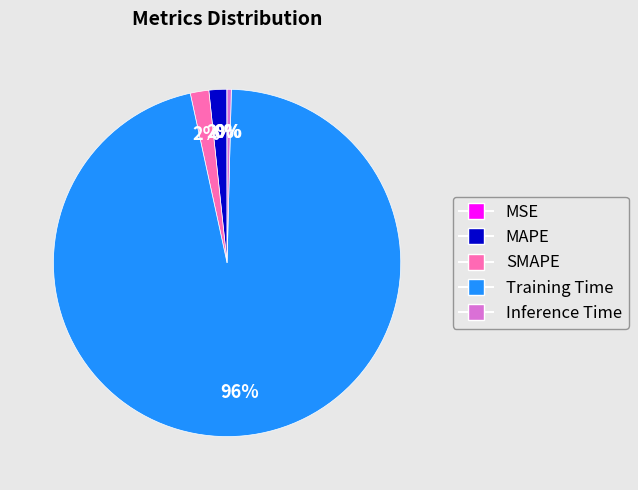

To the nearest percent, what percentage of the pie is MAPE?

2%